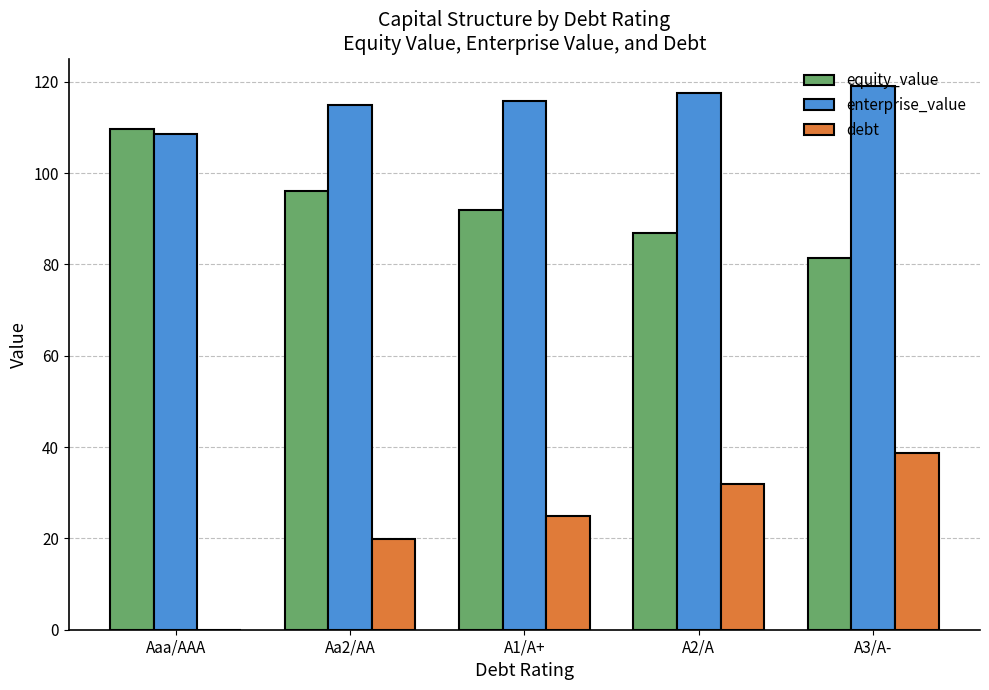

What is the sum of all enterprise_value values?

576.2